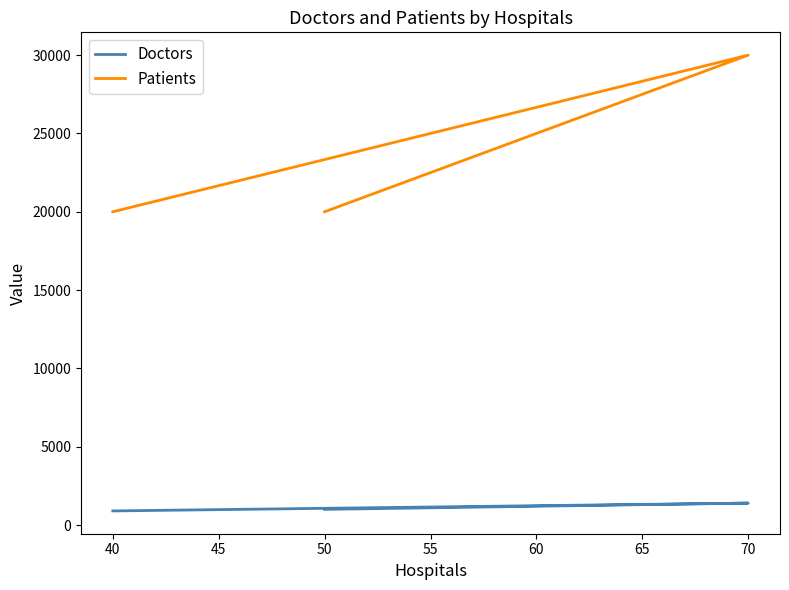

The Patients series shows 31021 at 50. True or false?

False